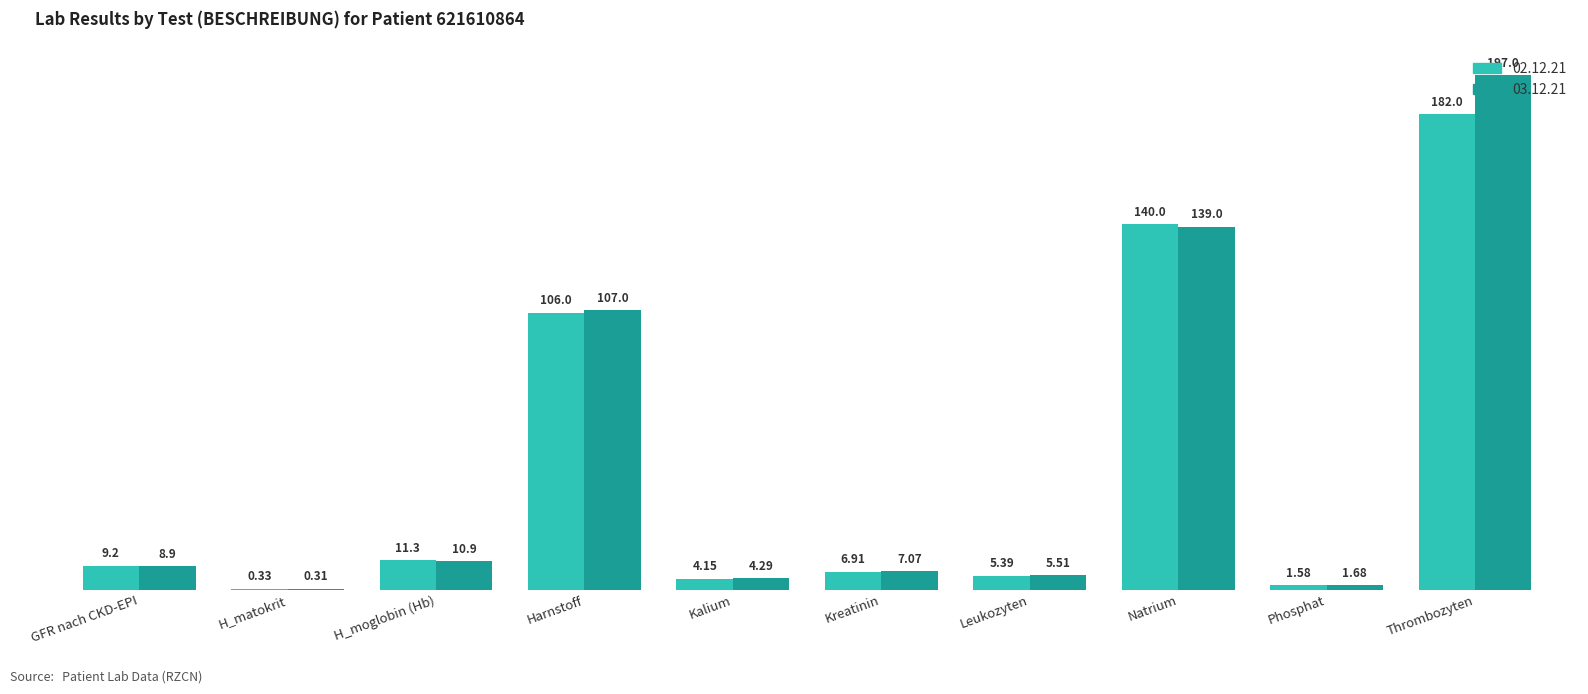

Count the number of data series in this chart.

2